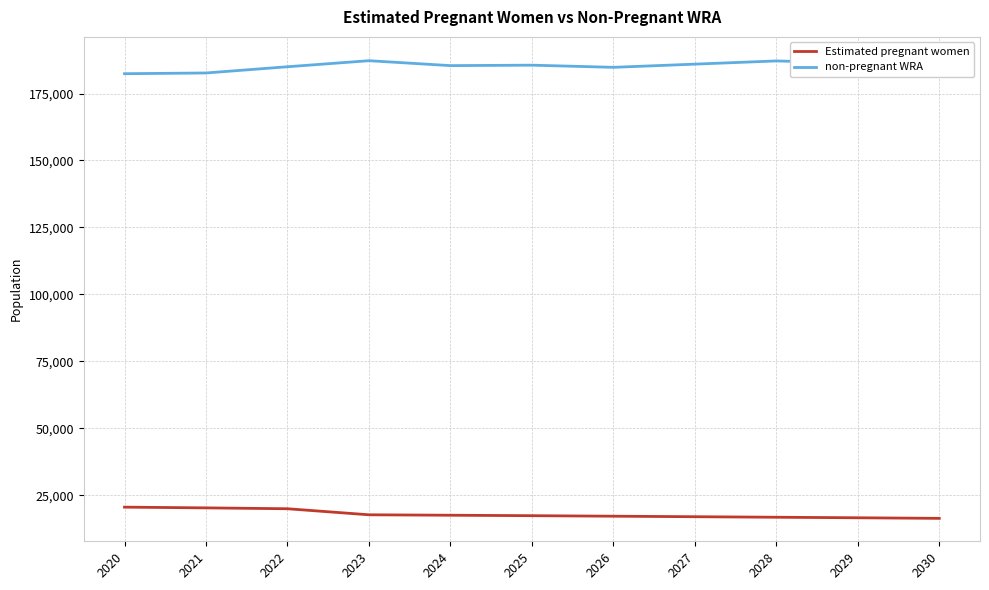

What is the difference between the maximum and second lowest values in the non-pregnant WRA series?

4913.9